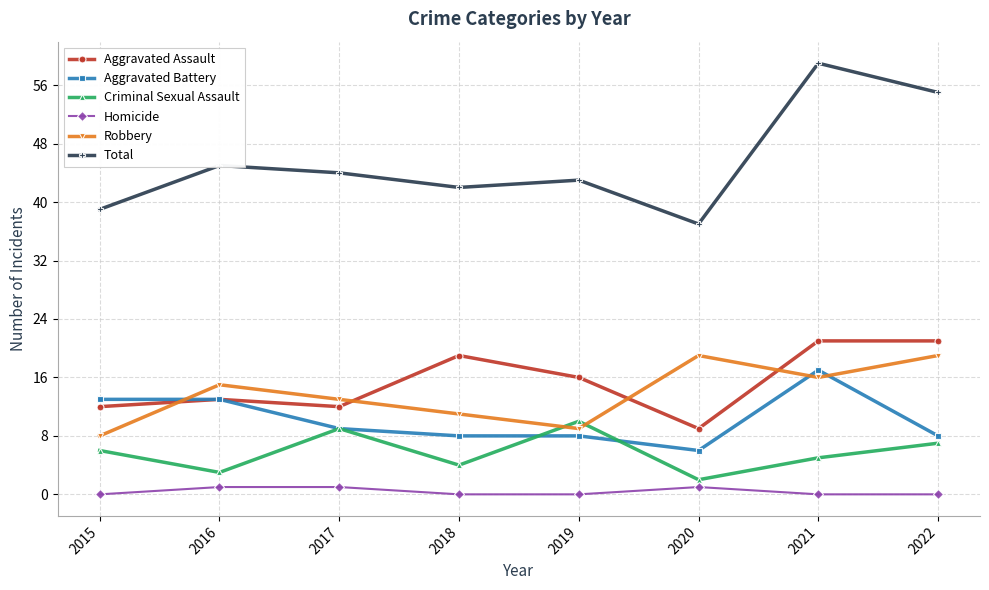

The Criminal Sexual Assault series shows 4 at 2017. True or false?

False